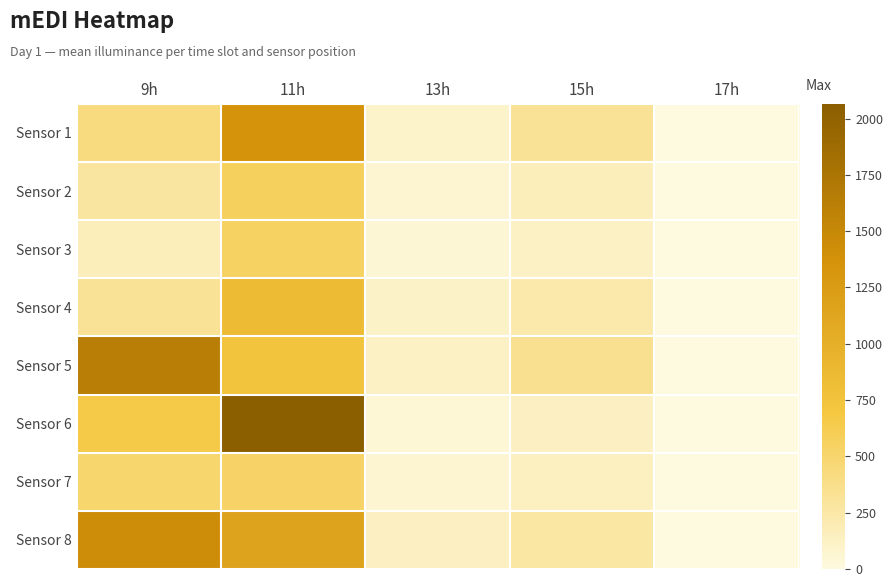

How many data points does each series have?

5